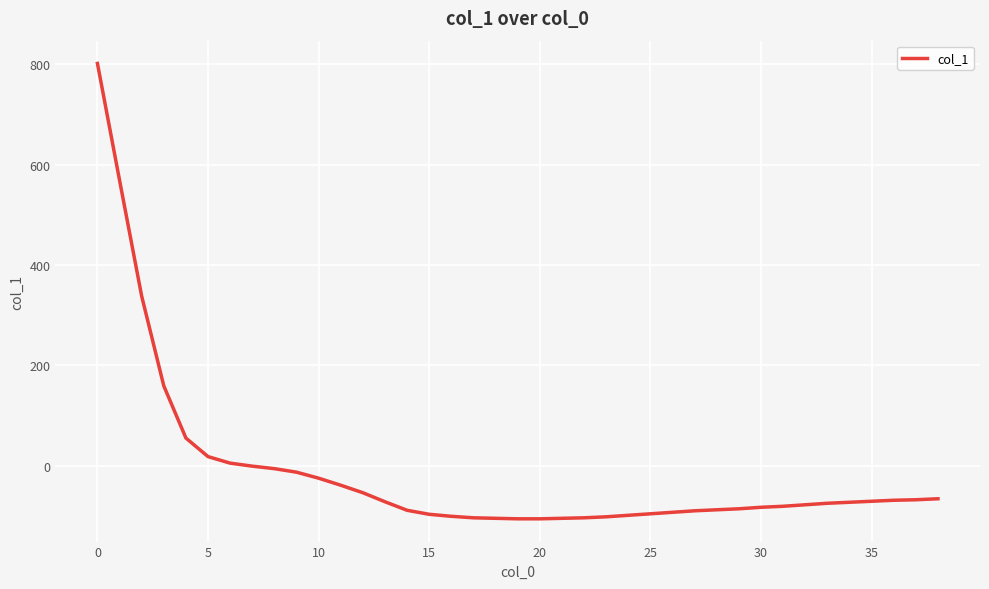

What is the maximum value shown in the chart?

802